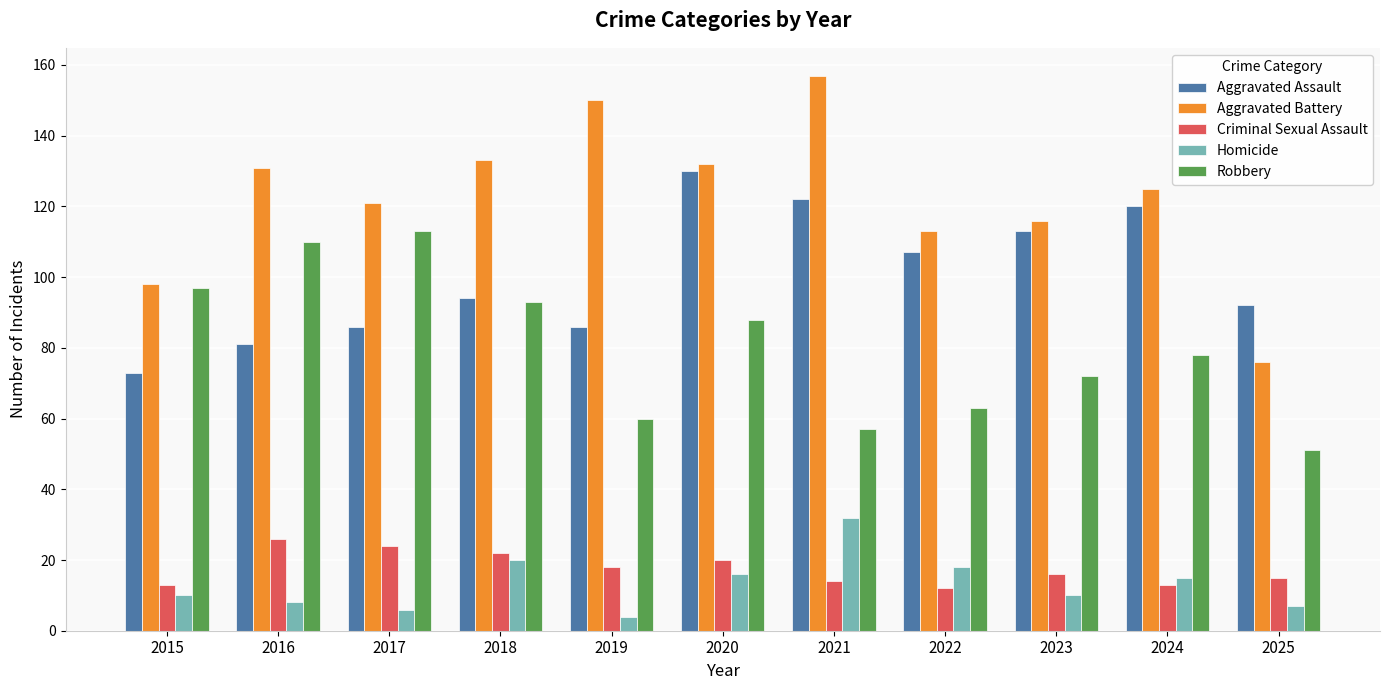

Which series has the widest spread of values?

Aggravated Battery